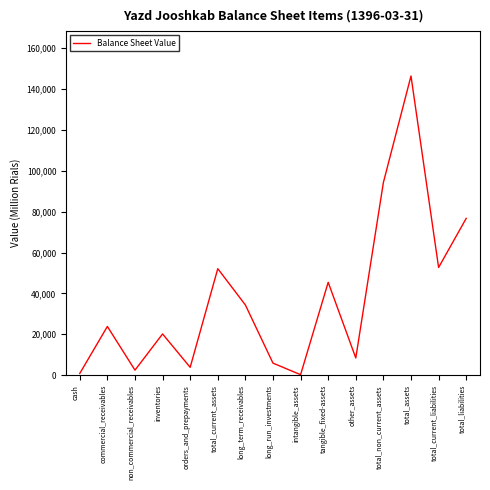

What position from the left is total_non_current_assets?

12